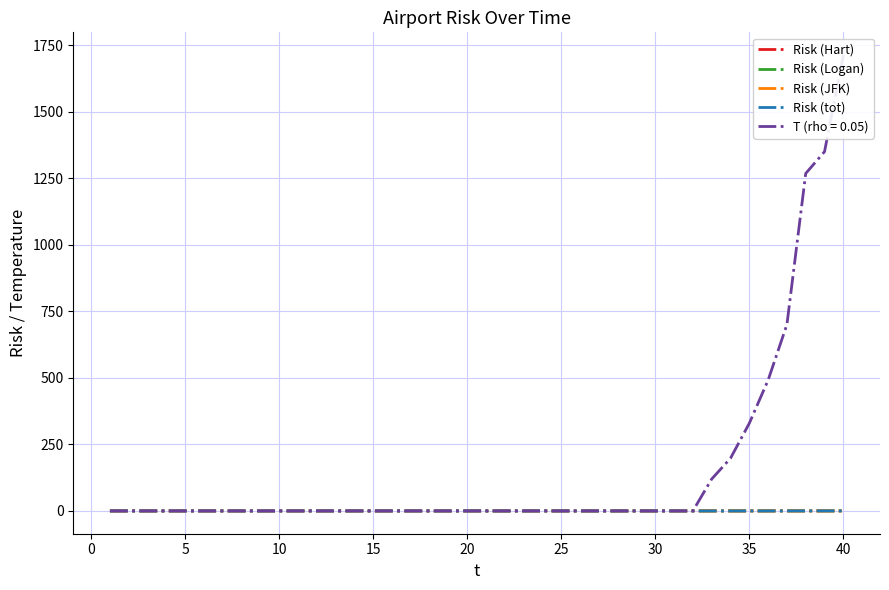

Between 25 and 20, which is larger?

25